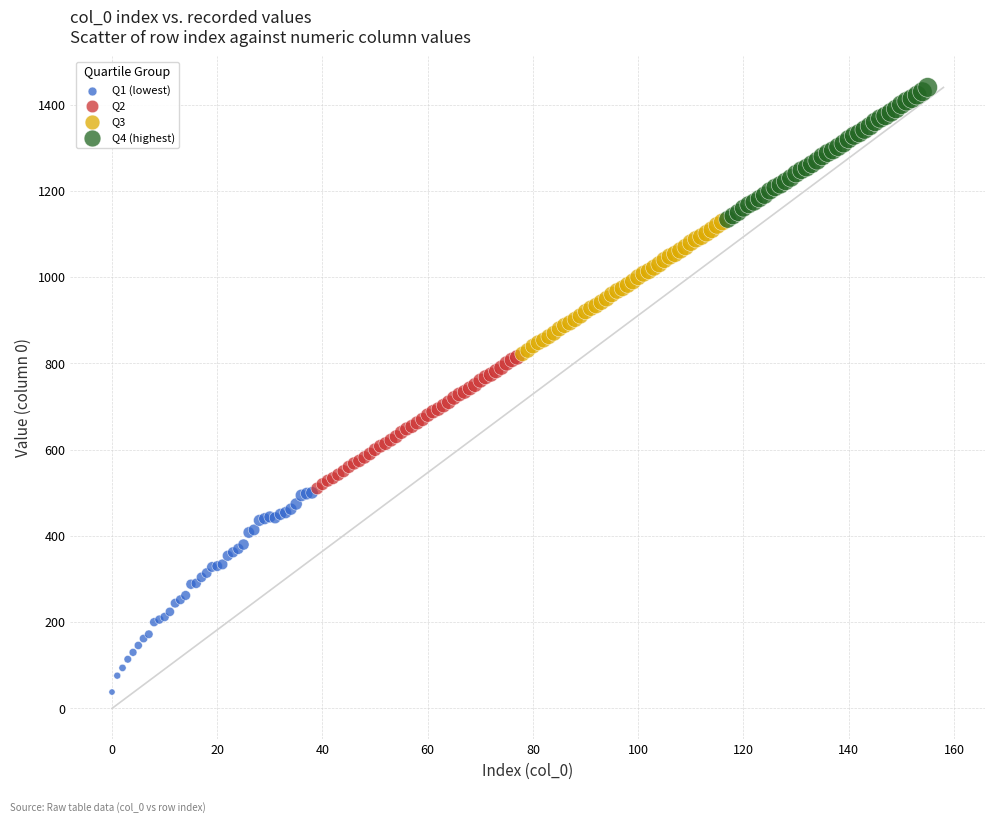

Which series contains the lowest Y value?

Q1 (lowest)